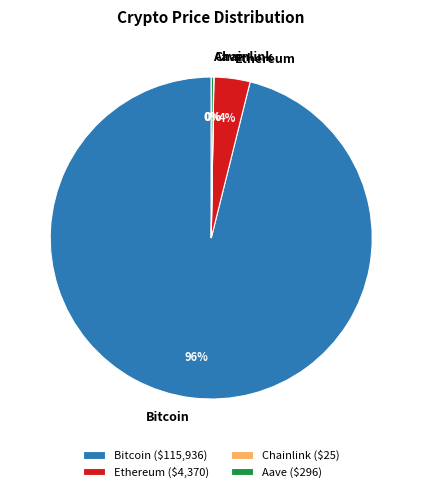

To the nearest percent, what percentage of the pie is Ethereum?

4%